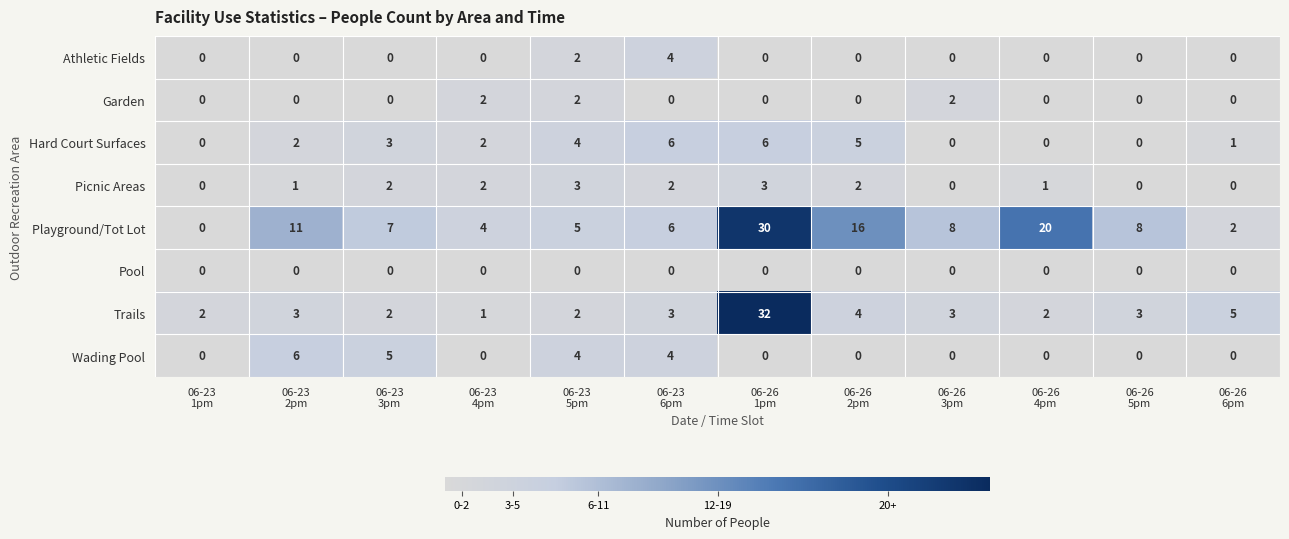

Which series has the largest total across all categories?

Playground/Tot Lot